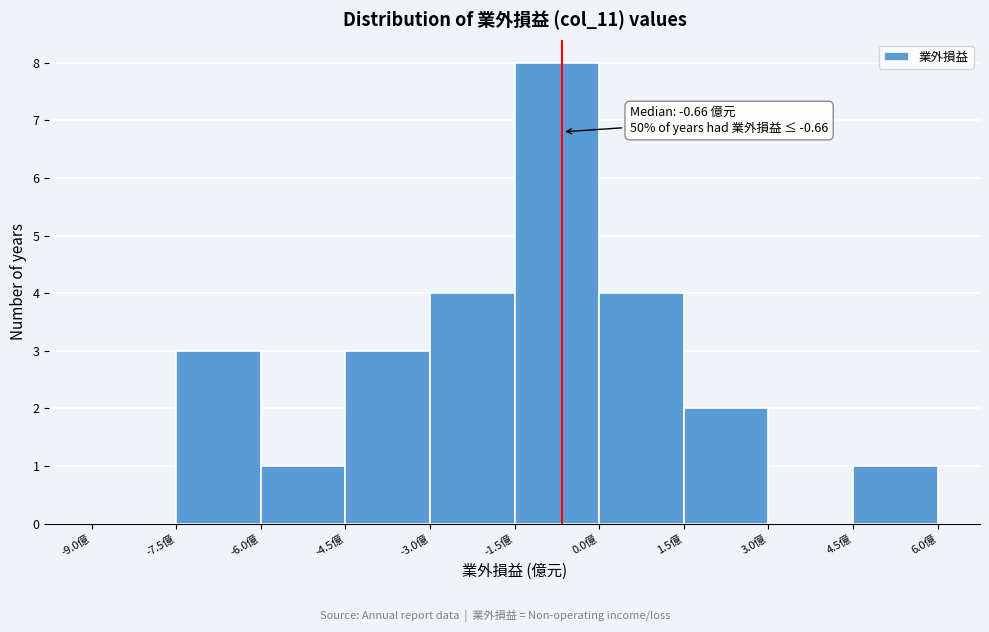

Over which range of the x-axis is the bar tallest?

-1.5 to 0.0